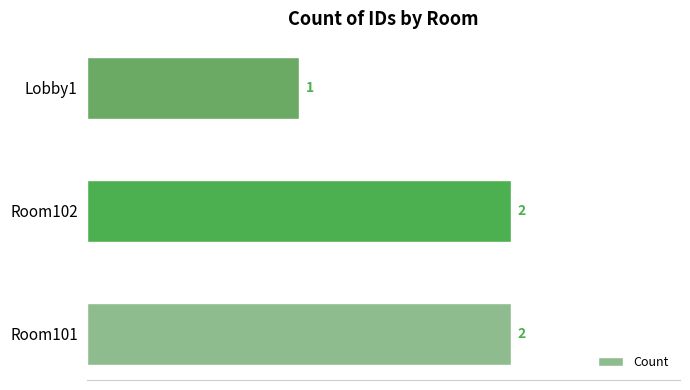

How many bars are there in total?

3